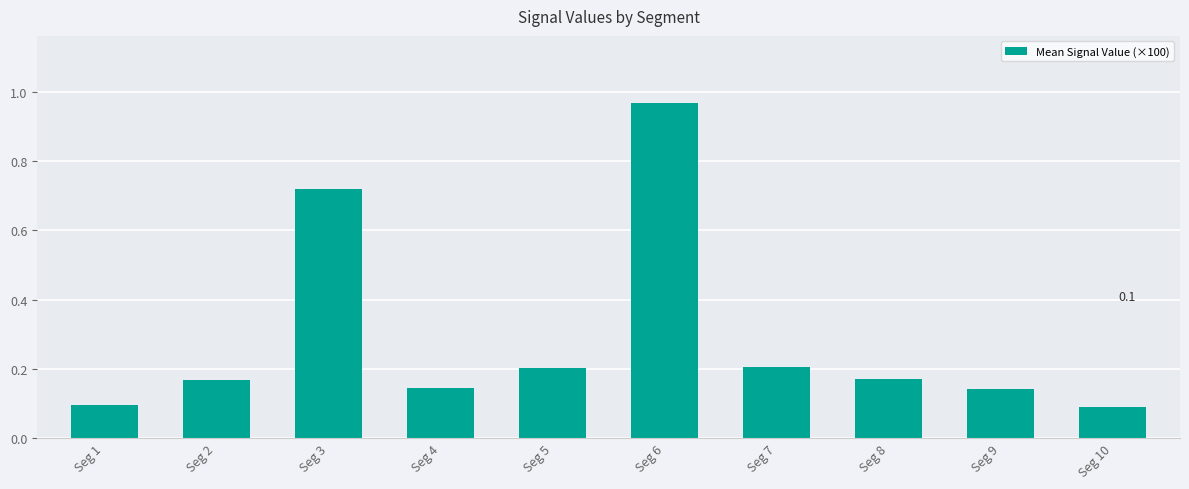

What is the difference between the values at Seg 2 and Seg 3?

0.6